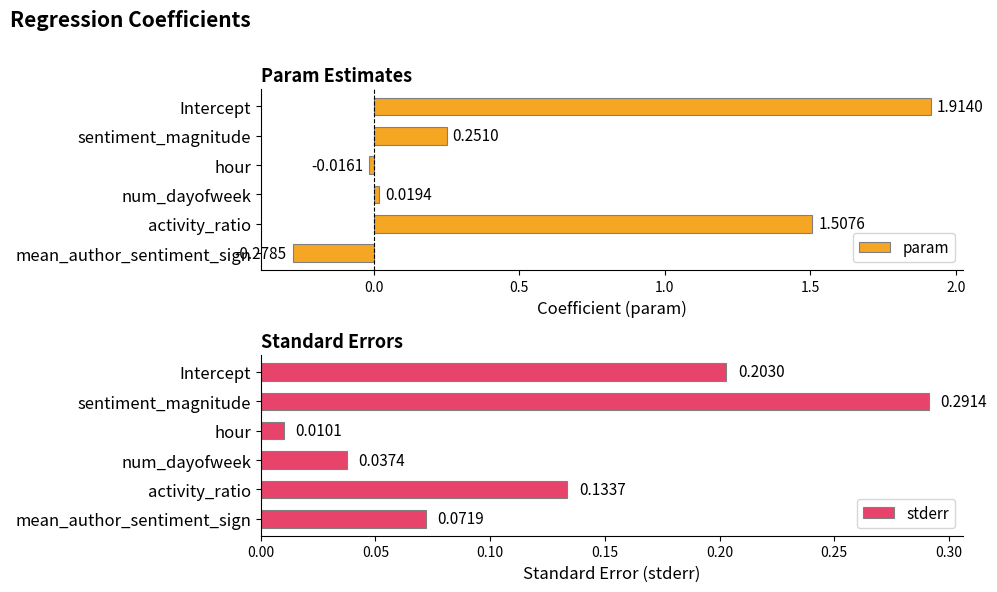

Which category has the highest value in the param series?

Intercept